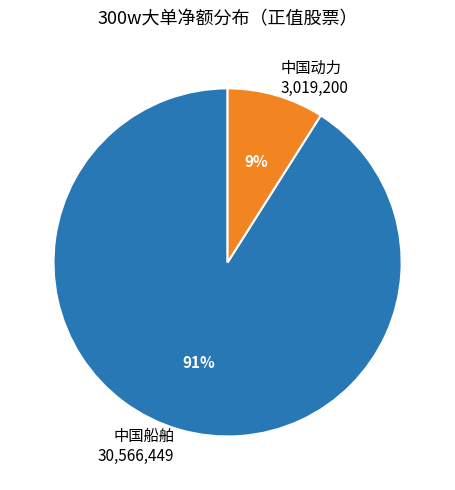

Combined, do 中国船舶 30,566,449 and 中国动力 3,019,200 account for over 50%?

Yes